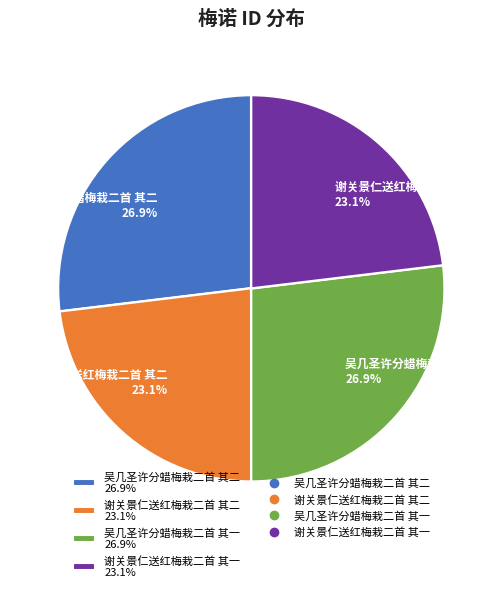

What is the ratio of the value at 吴几圣许分蜡梅栽二首 其二 26.9% to the value at 吴几圣许分蜡梅栽二首 其一 26.9%?

1.0